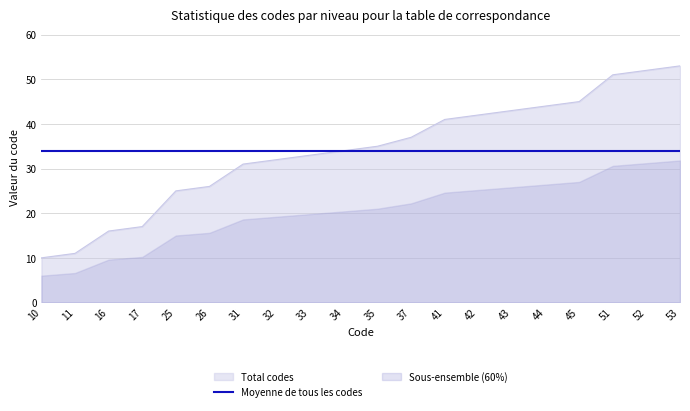

What is the value of the 12th point from the left?

37